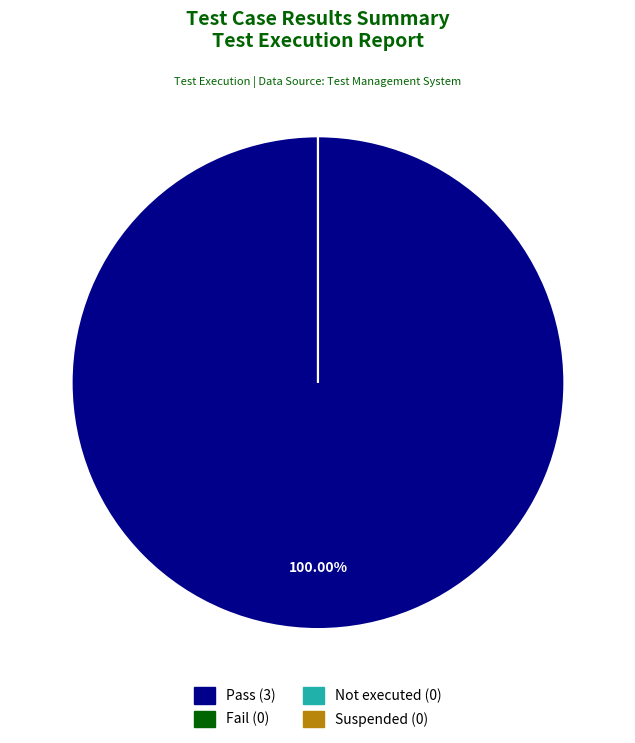

Does Not executed account for over 50% of the chart?

No